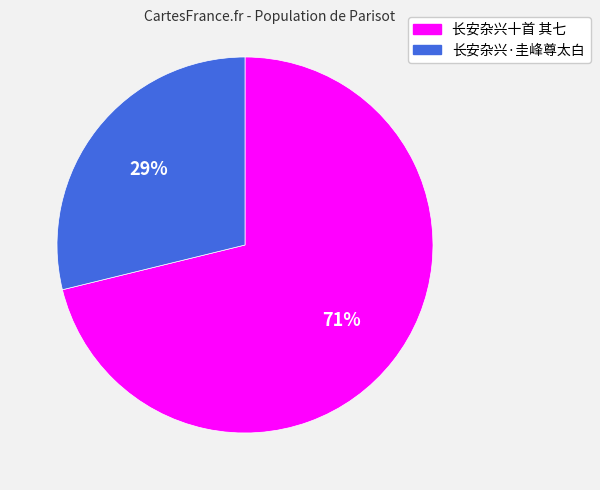

What is the ratio of the value at 长安杂兴·圭峰尊太白 to the value at 长安杂兴十首 其七?

0.4